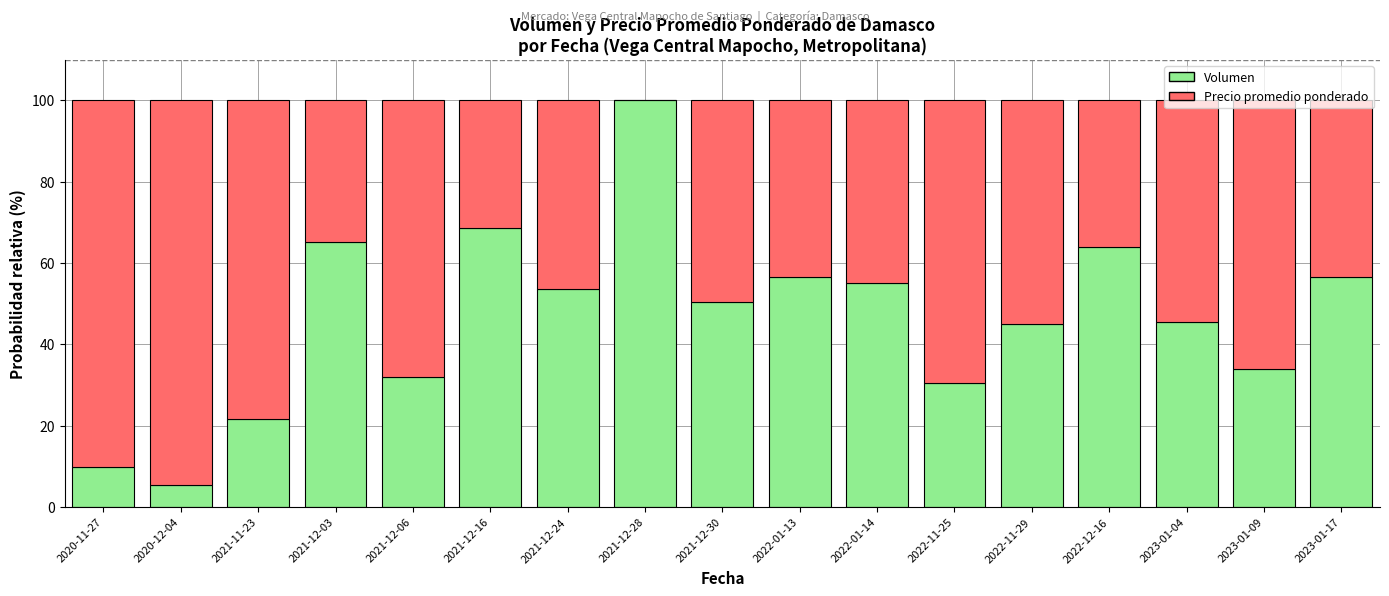

What is the sum of all Volumen values?

794.2